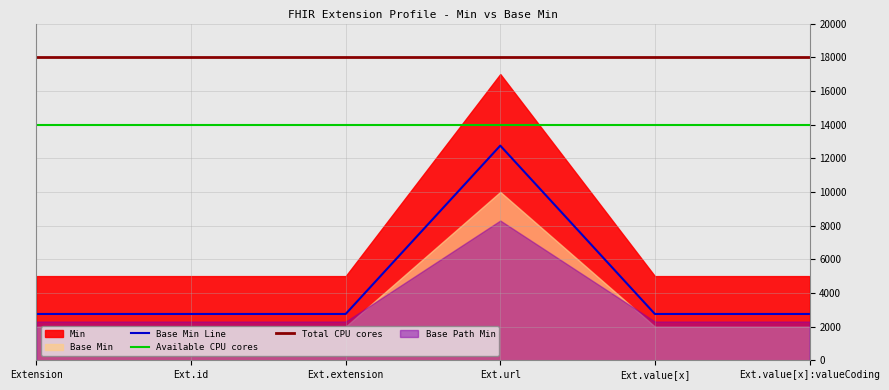

Which category has the highest value in the Base Min Line series?

Ext.url